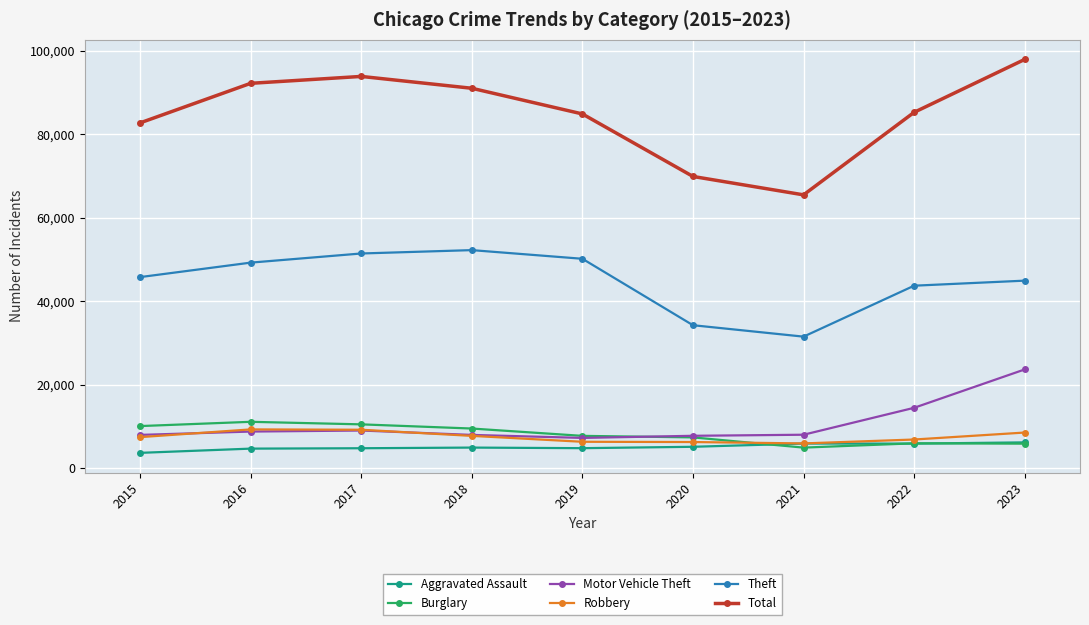

Which series has the widest spread of values?

Total